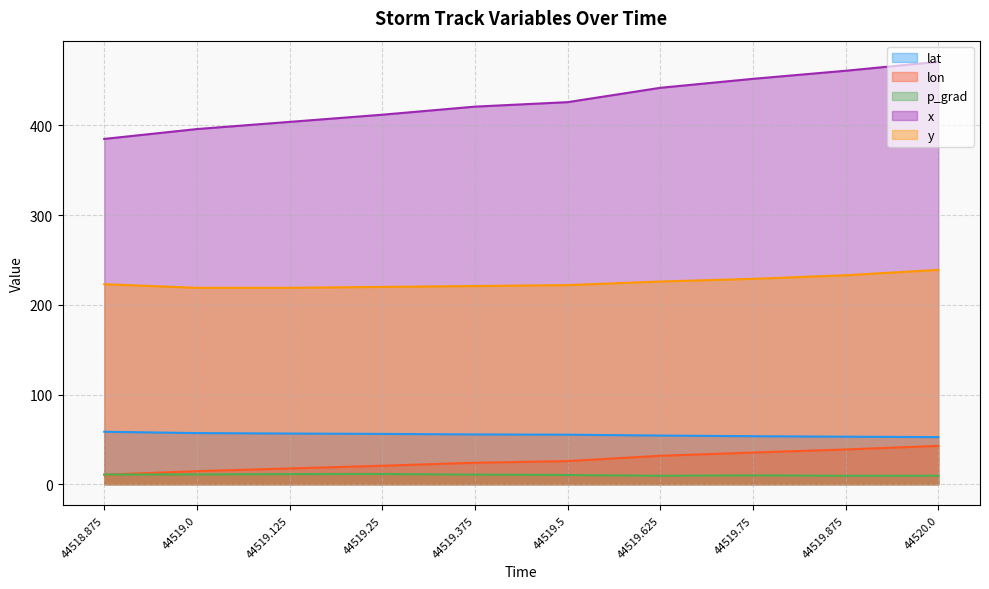

At which label does p_grad first exceed 10?

44518.875